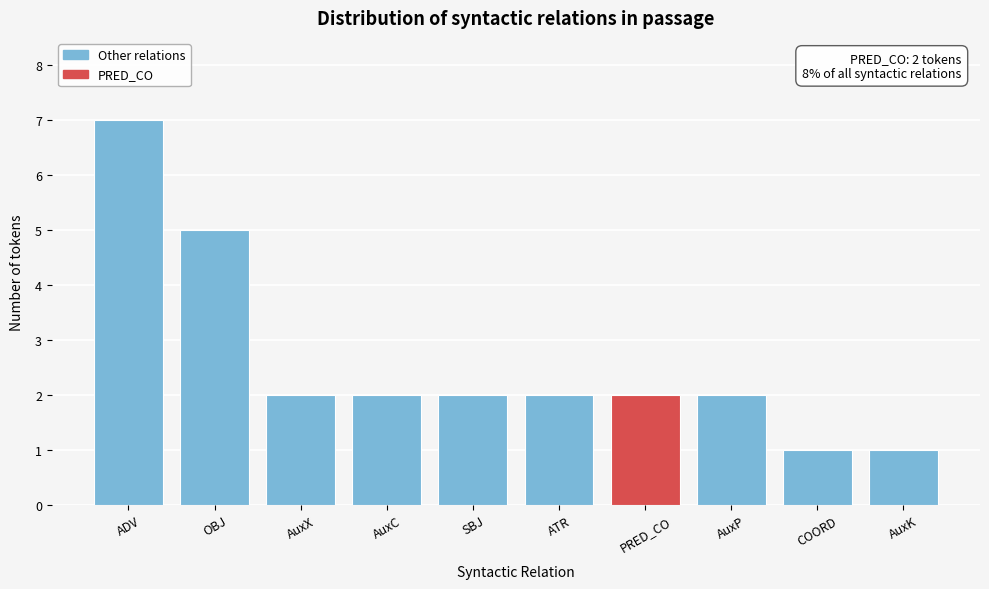

Reading left to right, list all the values displayed in this chart.

7	5	2	2	2	2	2	2	1	1